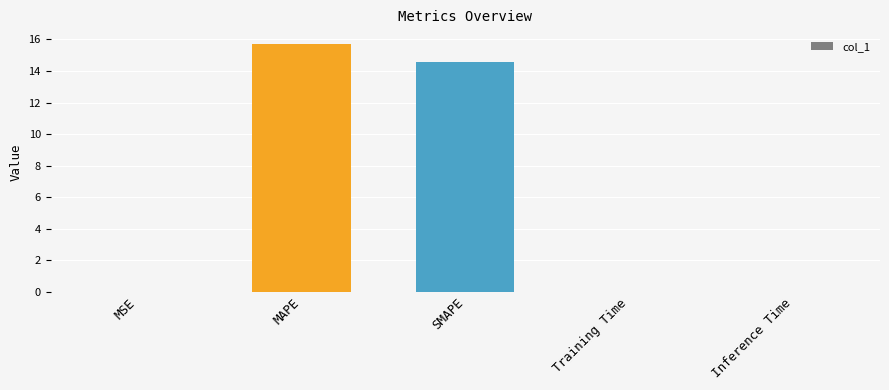

Are the bars horizontal?

No